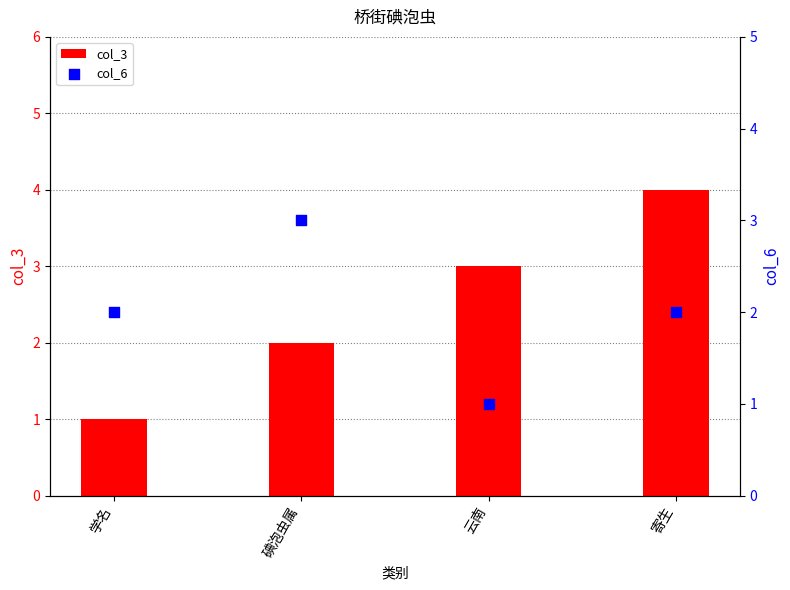

Is the value of col_3 at 云南 greater than the value of col_6 at 碘泡虫属?

No